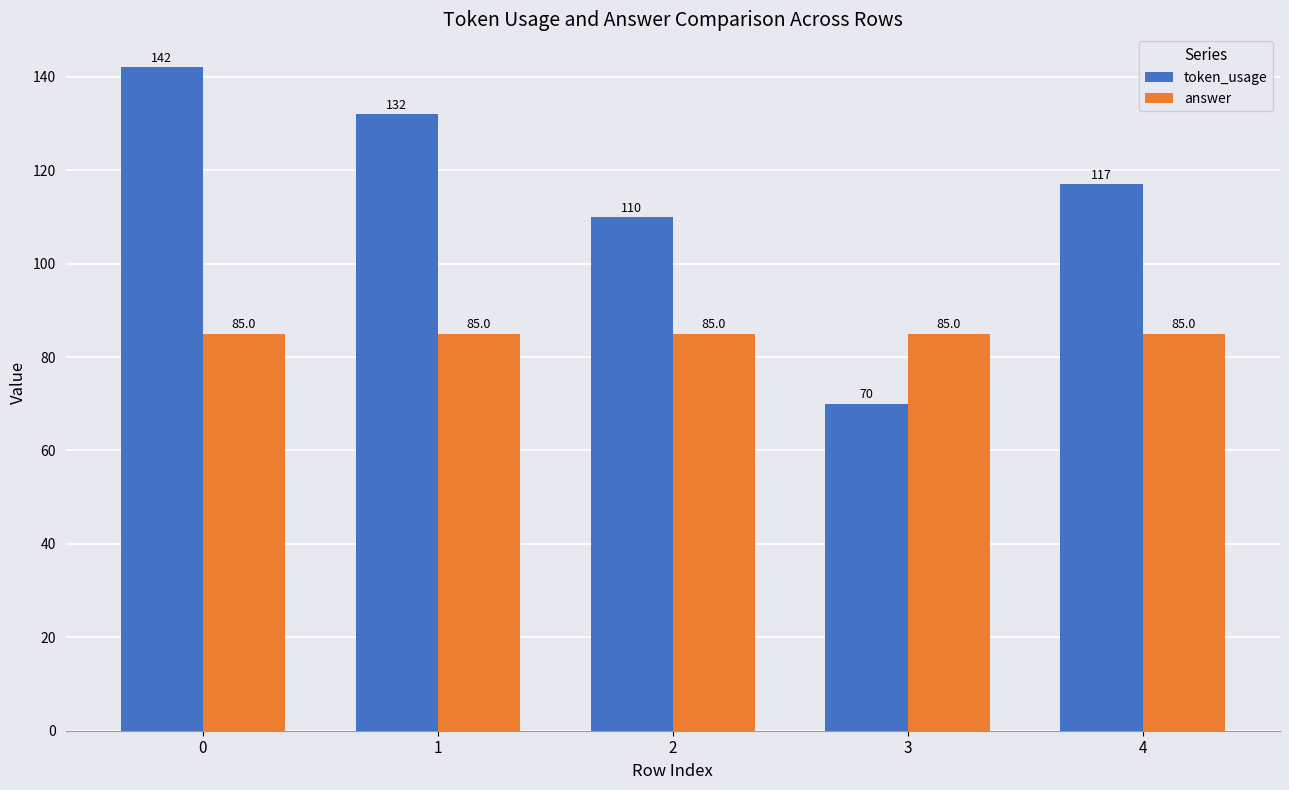

Which series has the largest total across all categories?

token_usage